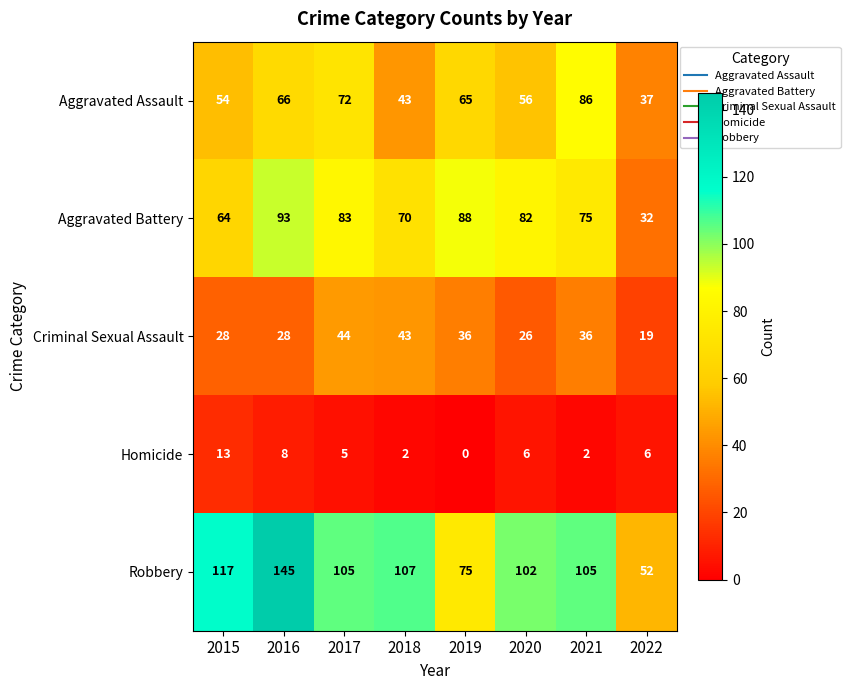

At which label does Robbery first exceed 105?

2015